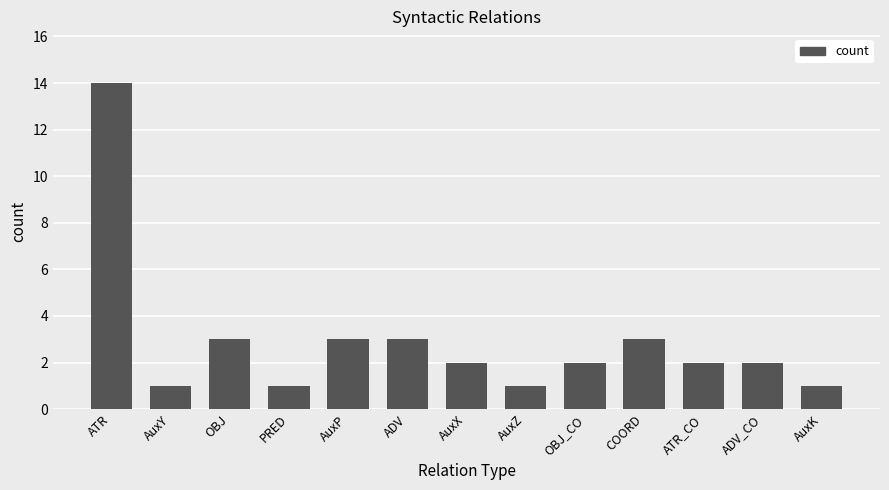

The value at OBJ_CO is 1. True or false?

False